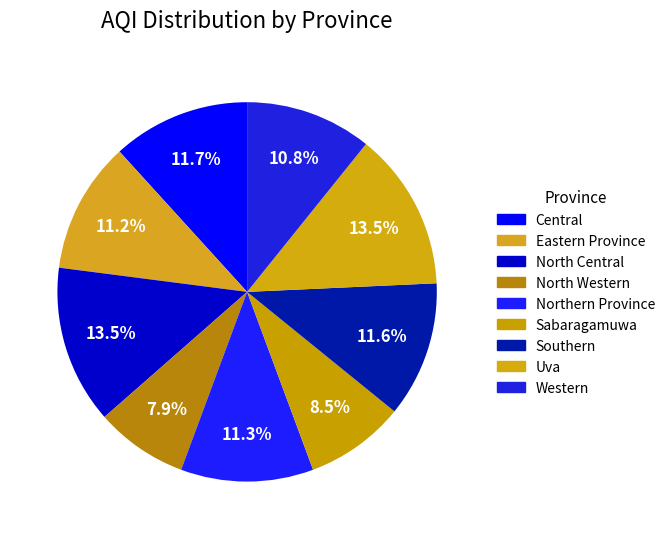

Count the number of slices in the pie.

9